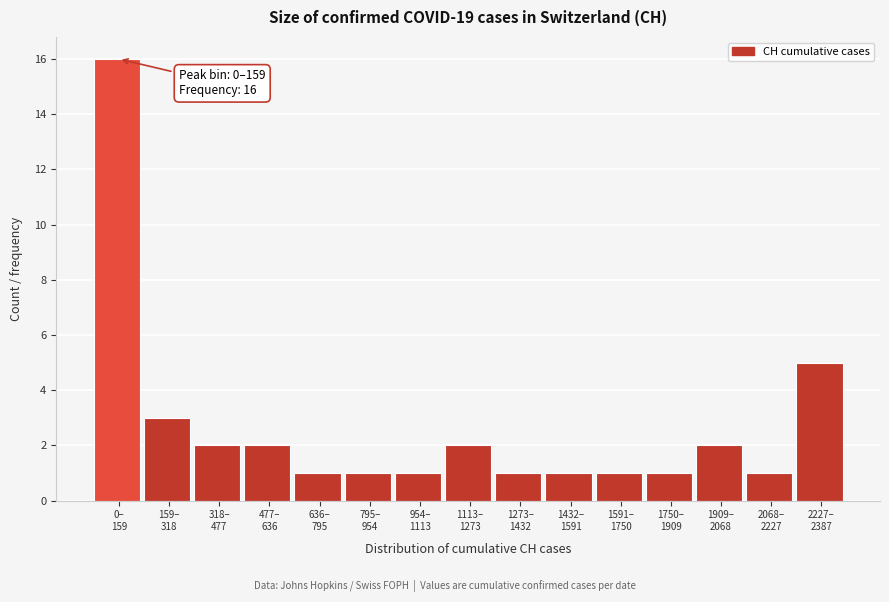

Reading left to right, transcribe all the data shown in this chart.

16	3	2	2	1	1	1	2	1	1	1	1	2	1	5